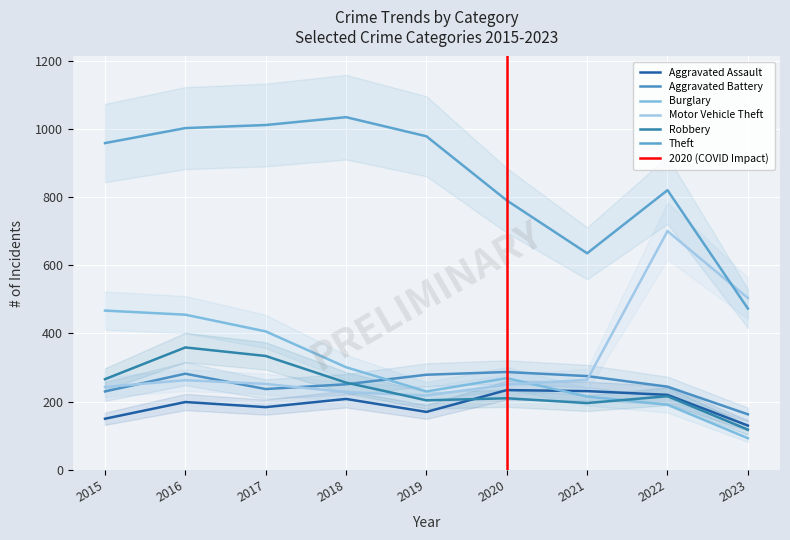

What is the value of the Aggravated Assault point at the 2nd from the left?

199